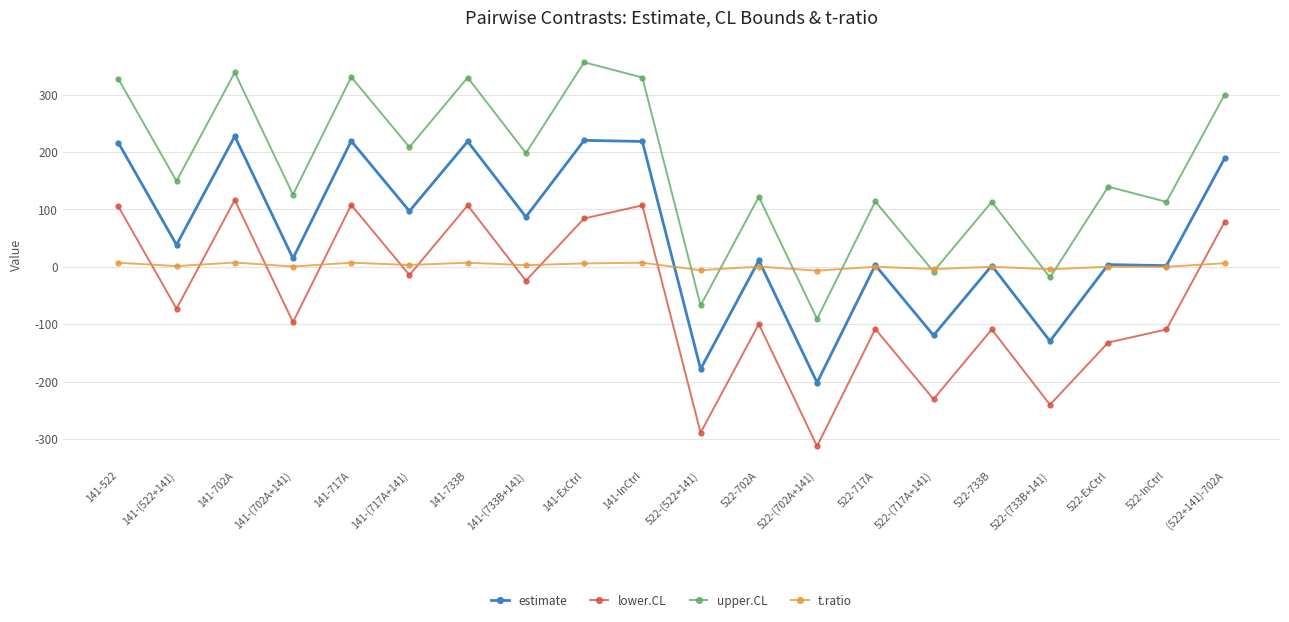

What is the average value of the upper.CL series?

170.7